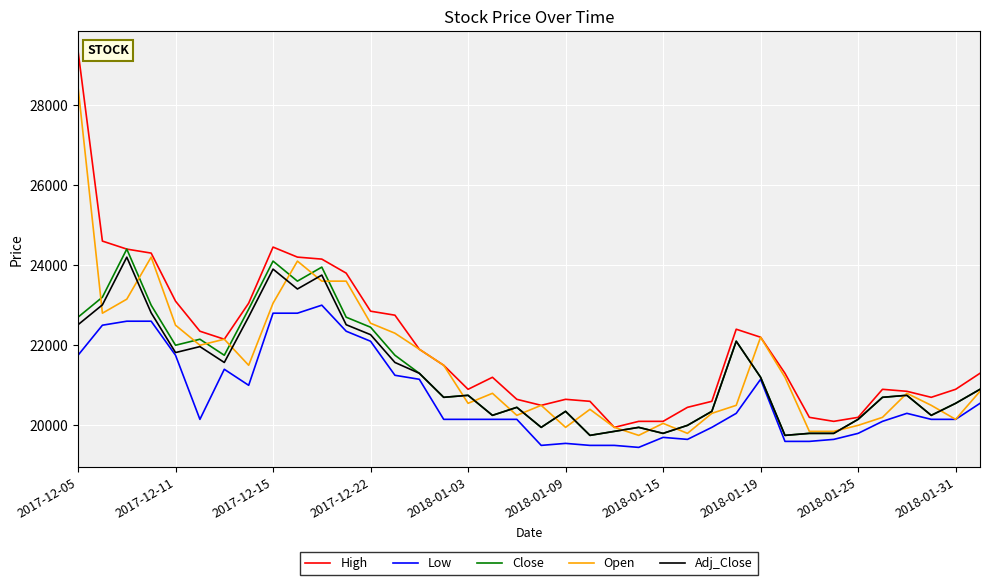

What are all the series names shown in the legend?

High, Low, Close, Open, Adj_Close